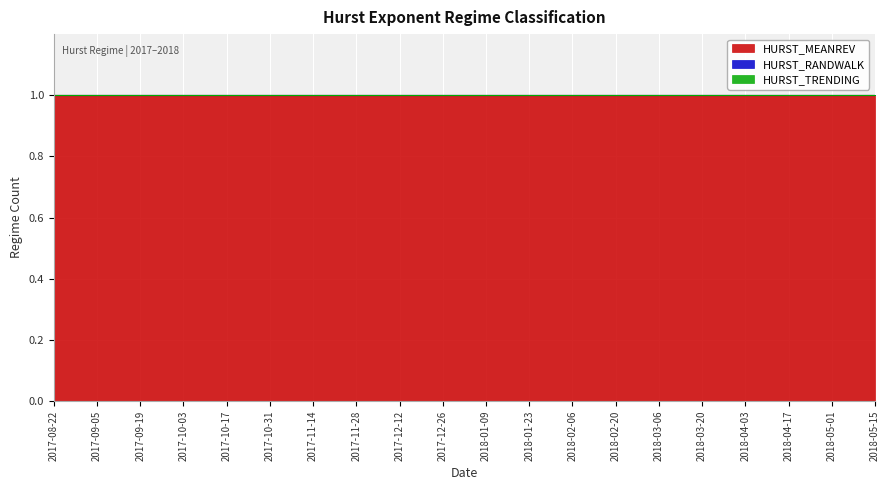

What is the difference between the highest and lowest values at 2017-09-19?

1